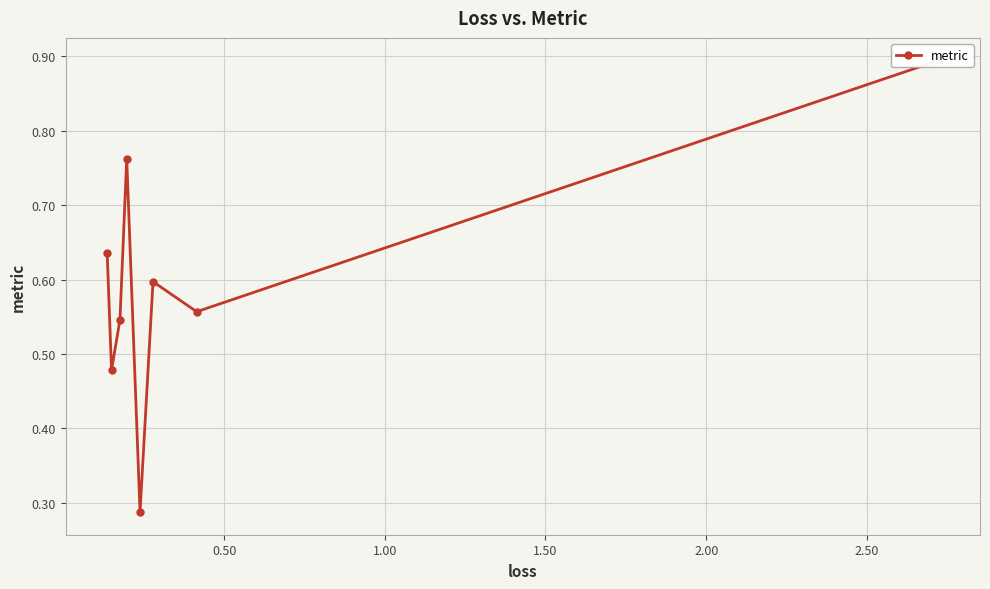

How many interior local valleys (lower than both neighbors) does the data have?

3